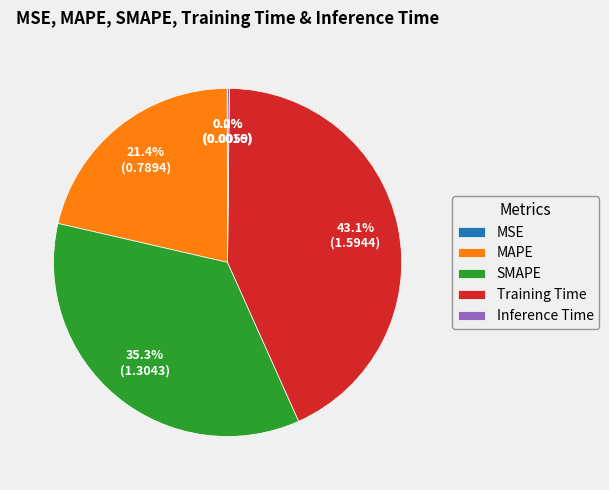

Which slice is the largest?

Training Time